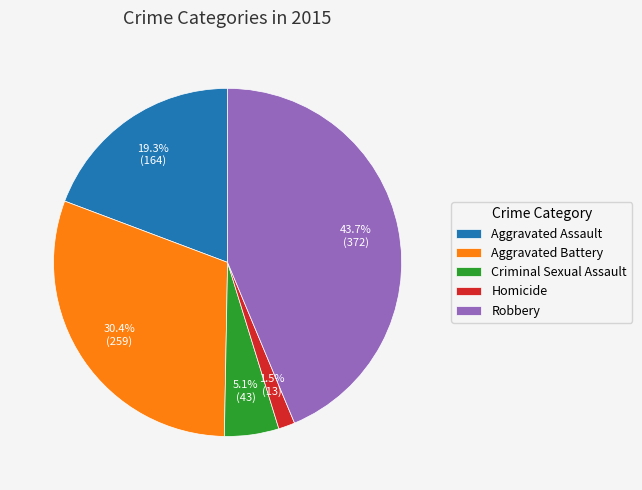

Count the number of slices in the pie.

5